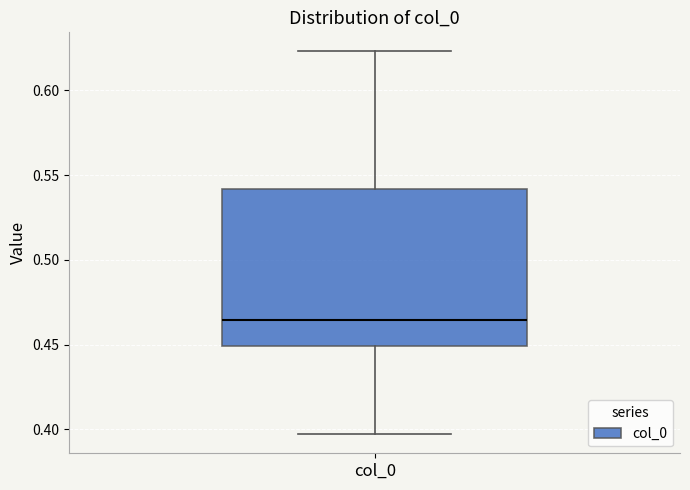

Read this box plot against the y-axis: the position of the median line, the range covered by the box, and the ends of both whiskers. The values are not printed on the chart, so give them approximately, as read against the axis.

median 0.465, box 0.450 to 0.540, whiskers 0.395 to 0.625